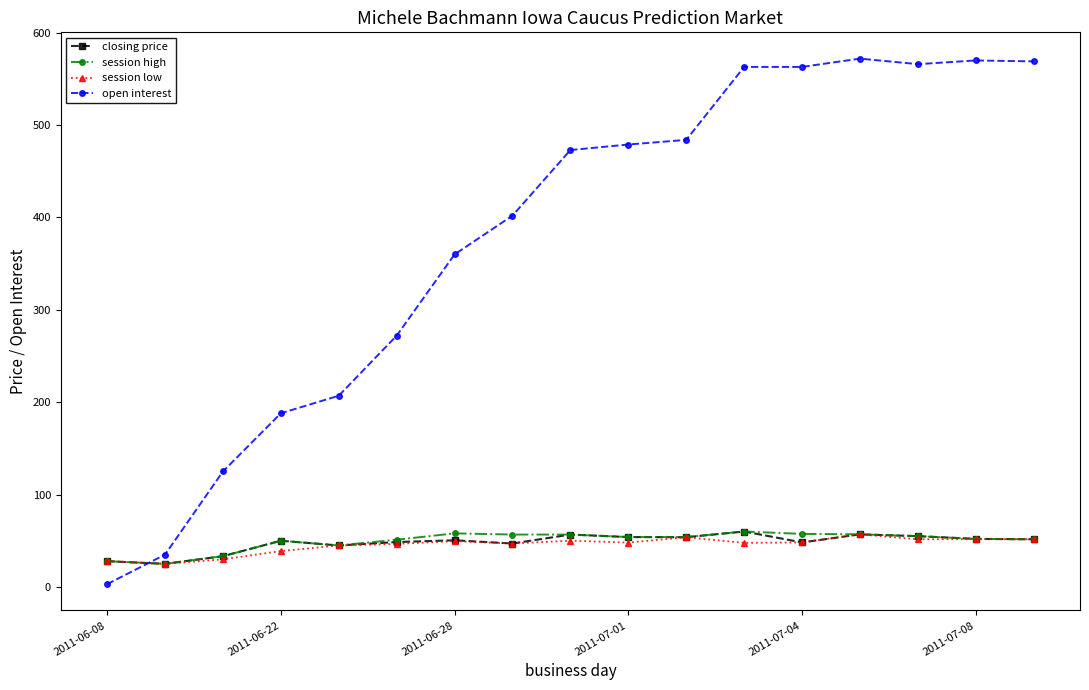

What is the average value of the open interest series?

378.3